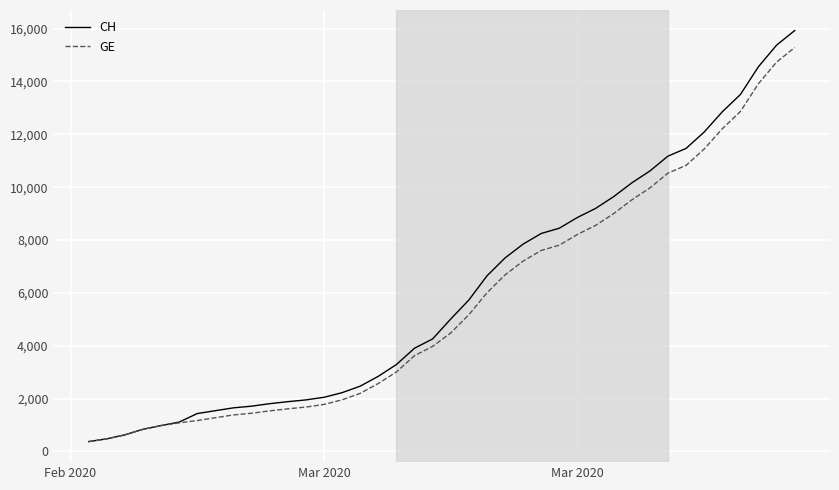

What is the minimum value for GE?

375